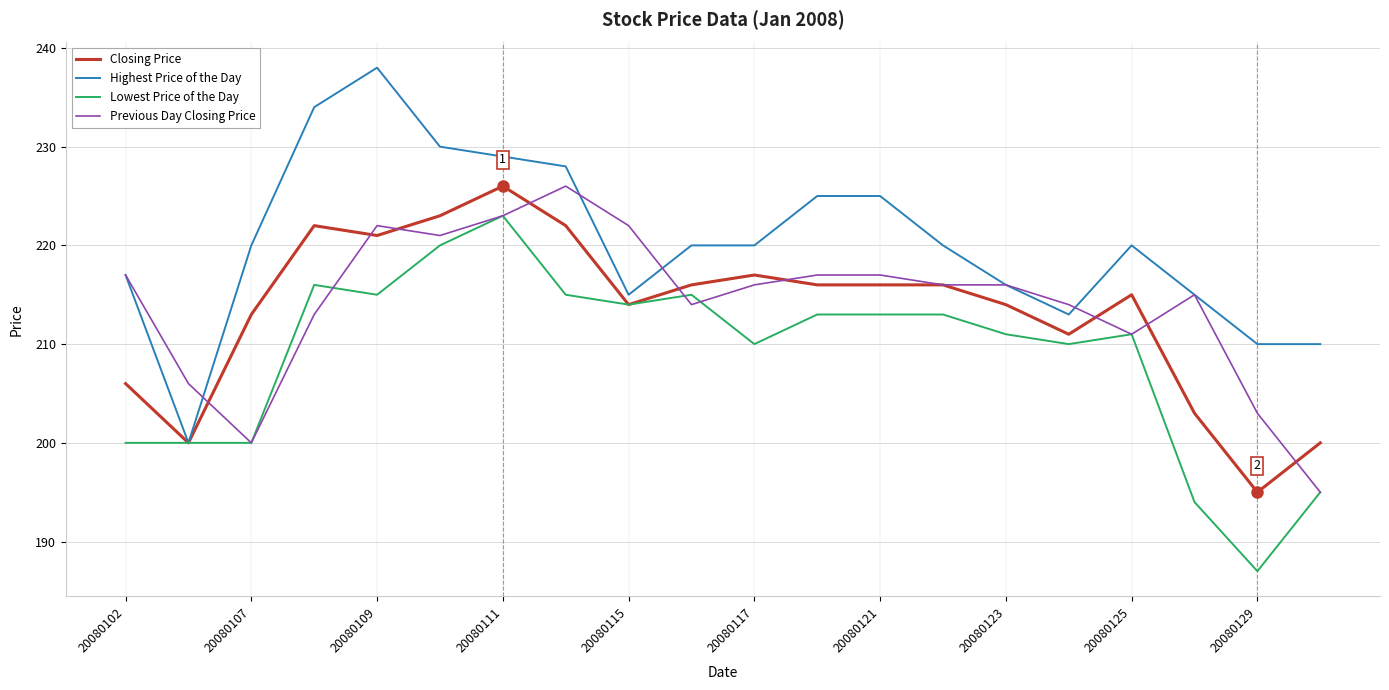

What is the highest value of the Highest Price of the Day series?

238